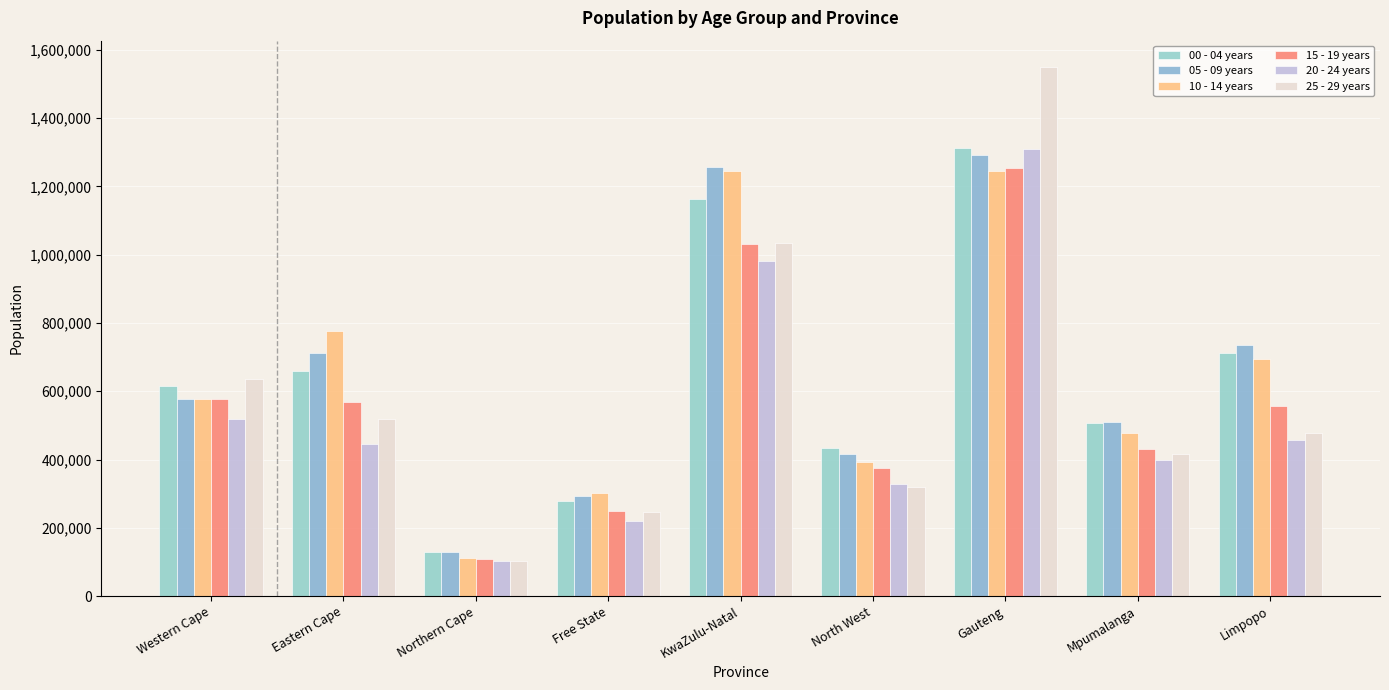

The 00 - 04 years series shows 1088387.8 at Western Cape. True or false?

False